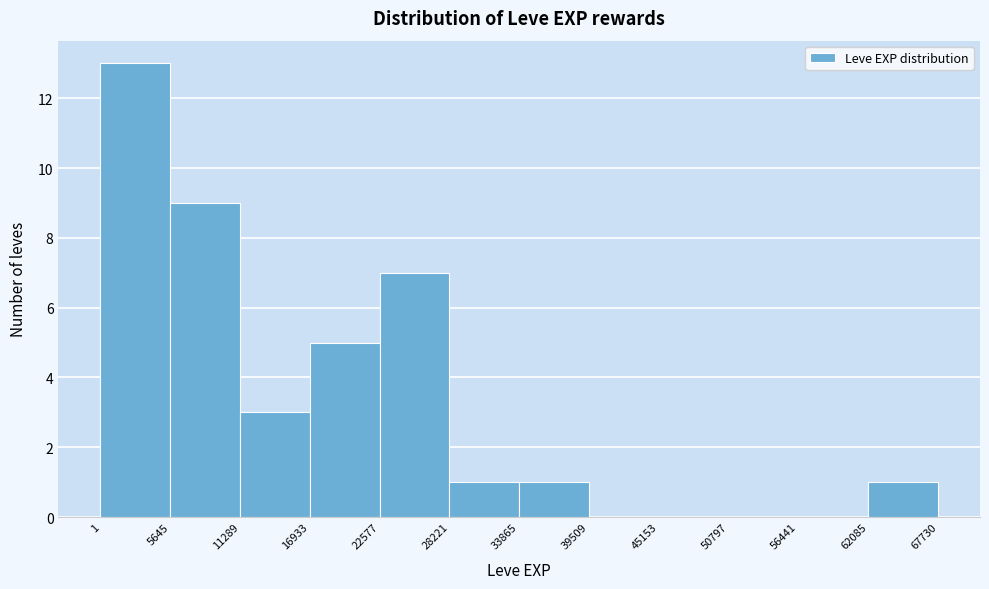

How tall is the bar that spans 11289 to 16933 on the x-axis? The values are not printed on the chart, so give them approximately, as read against the axis.

3